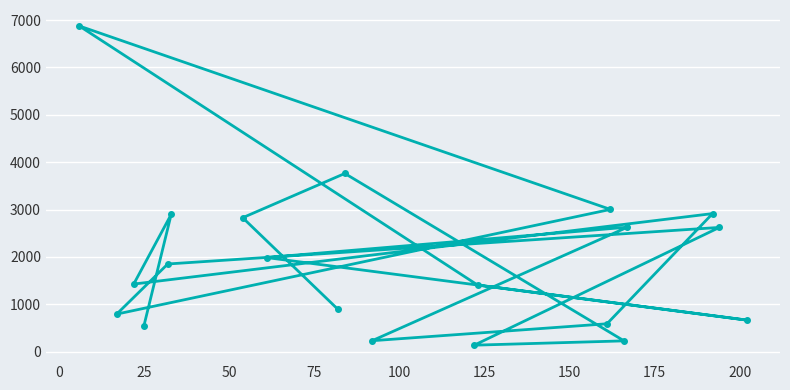

What is the value of the 15th point from the left?

3003